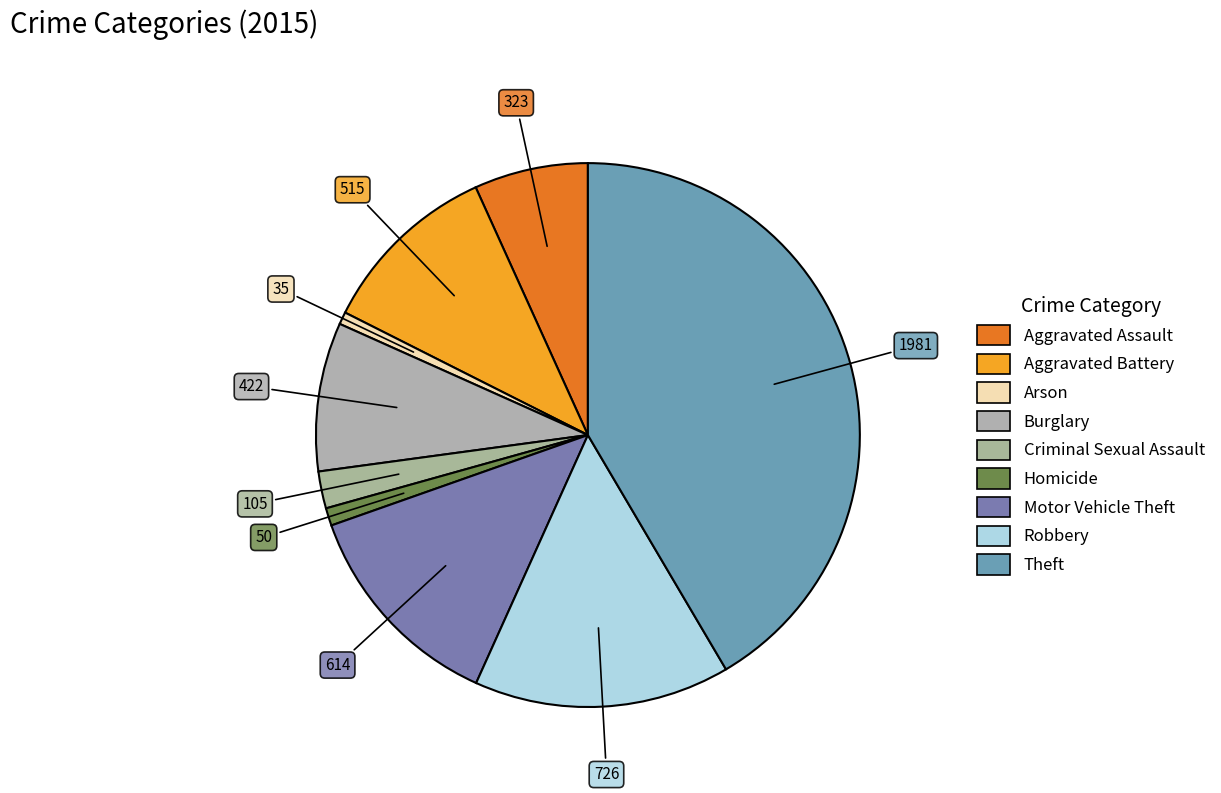

Rank the categories by value from lowest to highest.

Arson, Homicide, Criminal Sexual Assault, Aggravated Assault, Burglary, Aggravated Battery, Motor Vehicle Theft, Robbery, Theft